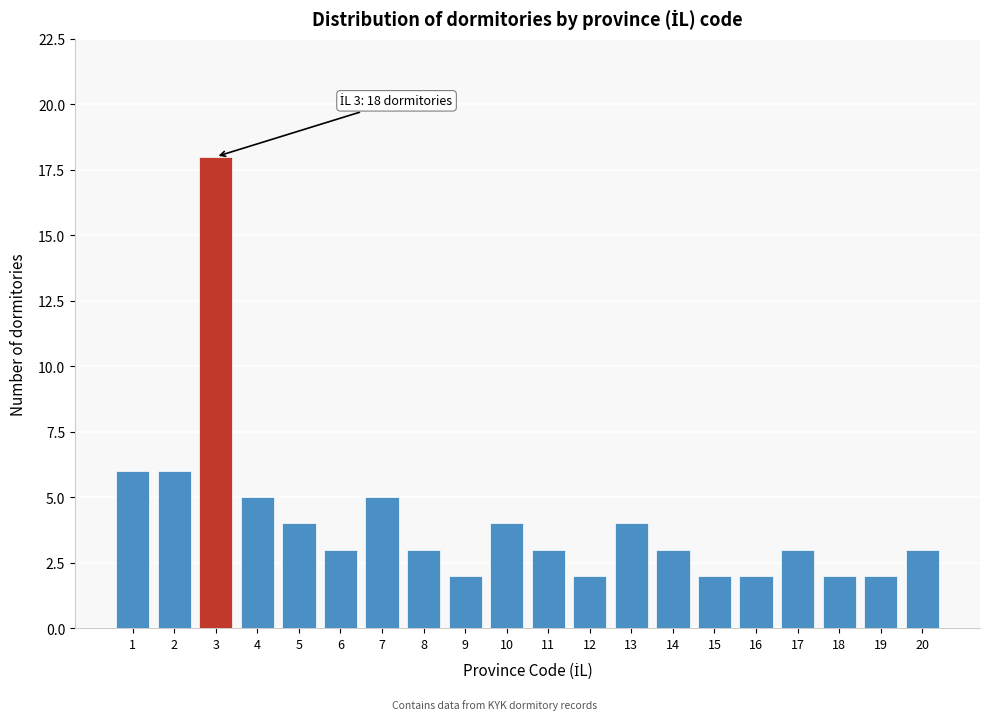

Reading right to left, what are all the values shown in this chart?

3	2	2	3	2	2	3	4	2	3	4	2	3	5	3	4	5	18	6	6